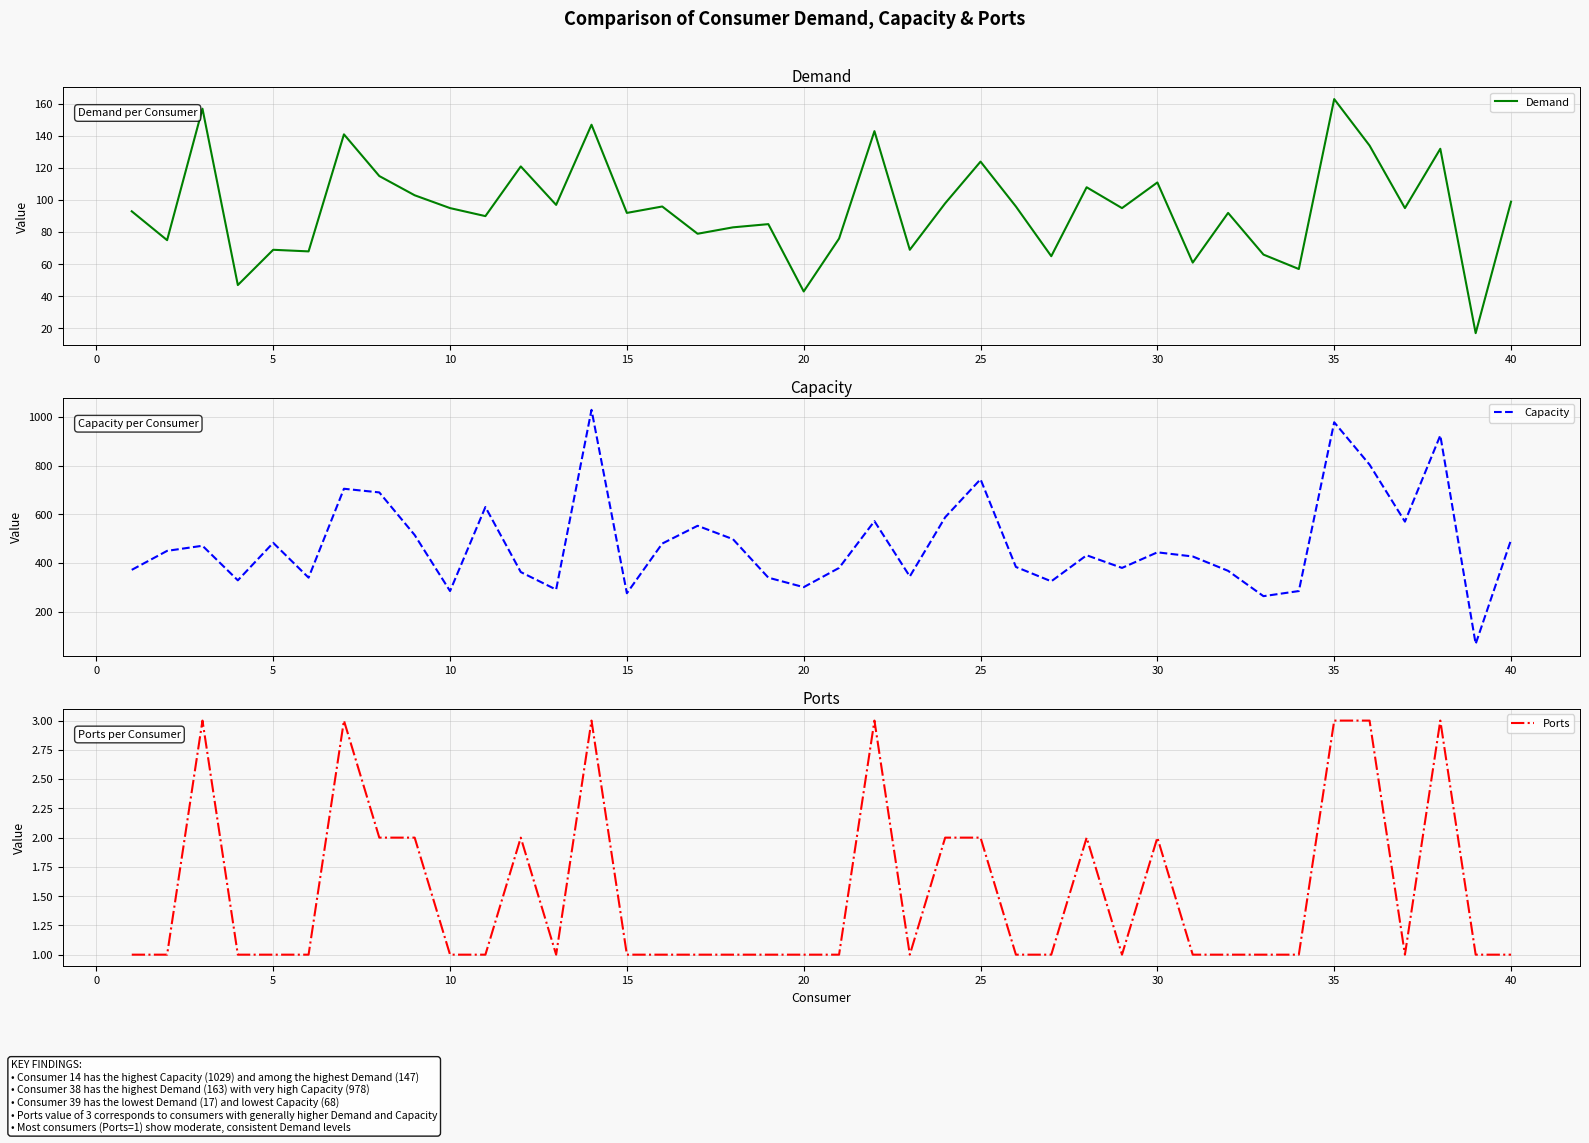

The Demand series shows 111 at 30. True or false?

True